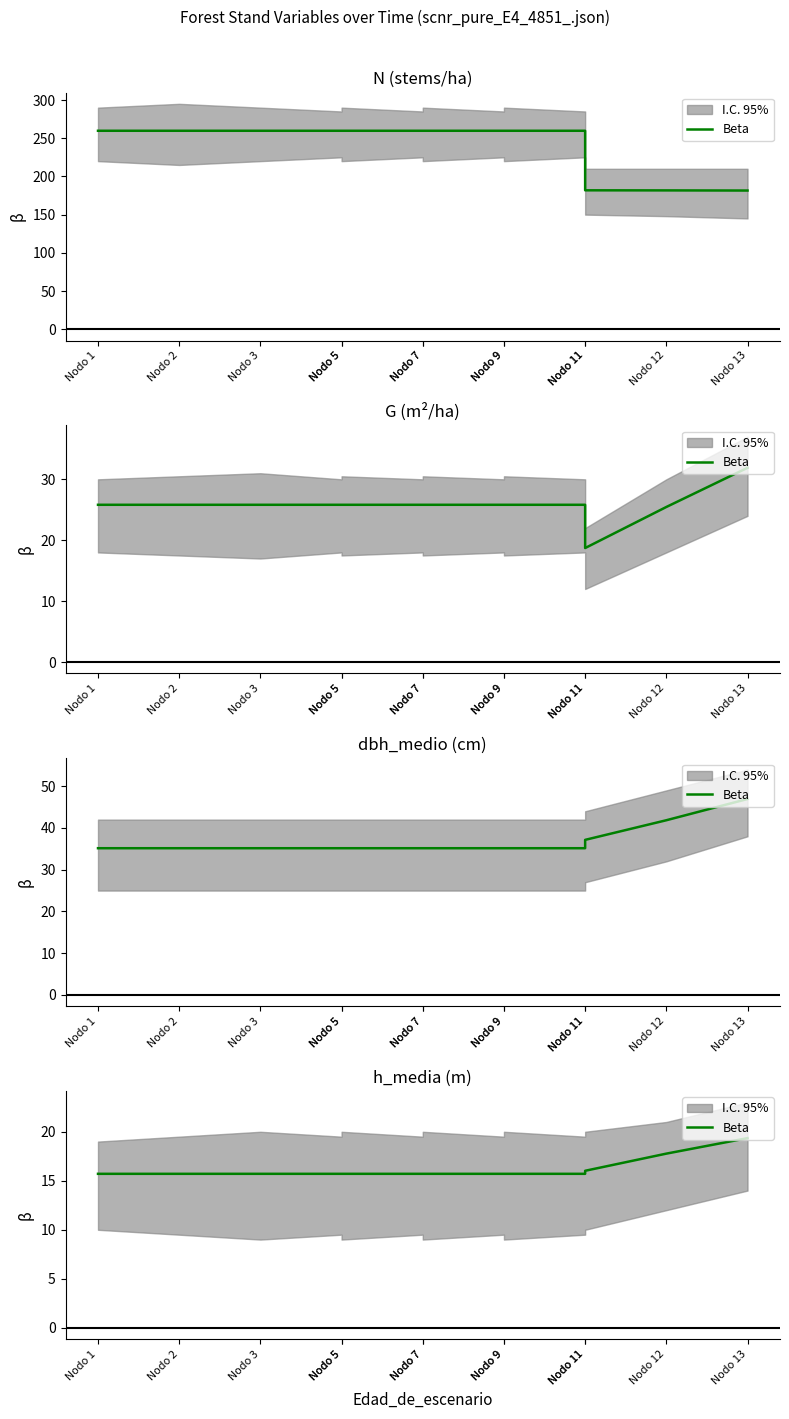

The chart shows a value of 19.4 at Nodo 13. True or false?

True